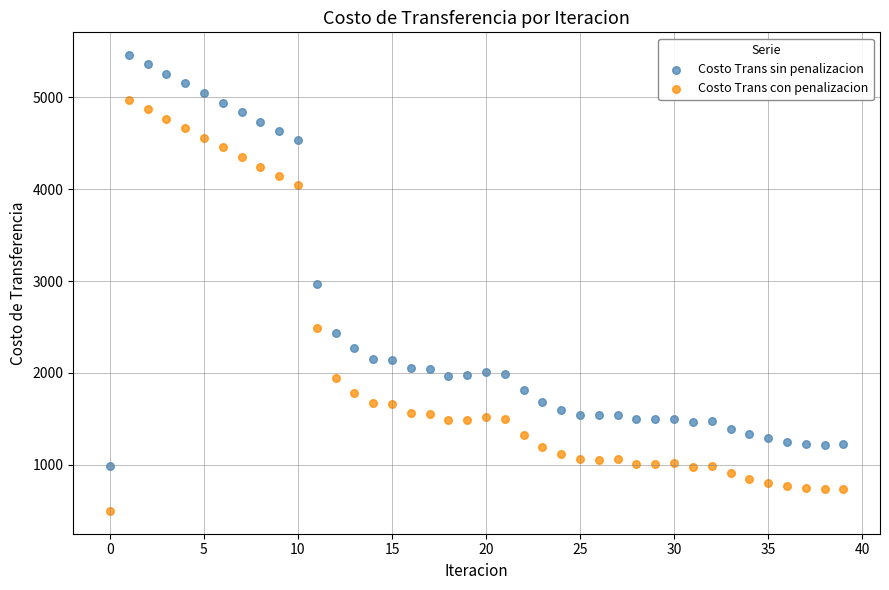

Which series reaches the minimum Y coordinate?

Costo Trans con penalizacion